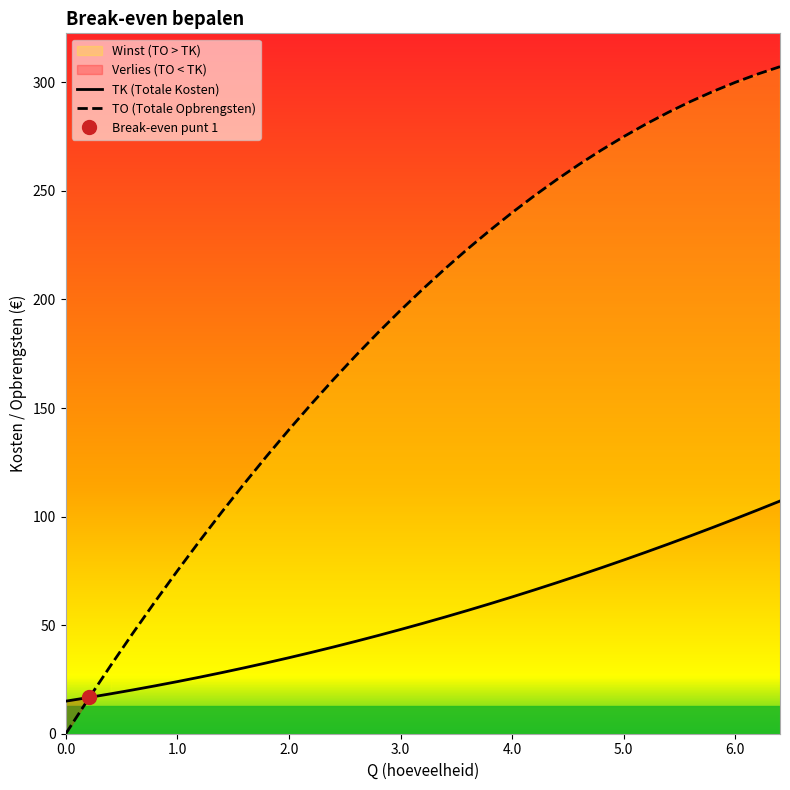

Reading left to right, list all the values displayed in this chart.

TK (Totale Kosten): 15.0	16.6	18.4	20.2	22.0	24.0	26.0	28.2	30.4	32.6	35.0	37.4	40.0	42.6	45.2	48.0	50.8	53.8	56.8	59.8	63.0	66.2	69.6	73.0	76.4	80.0	83.6	87.4	91.2	95.0	99.0	103.0	107.2
TO (Totale Opbrengsten): 0.0	15.8	31.2	46.2	60.8	75.0	88.8	102.2	115.2	127.8	140.0	151.8	163.2	174.2	184.8	195.0	204.8	214.2	223.2	231.8	240.0	247.8	255.2	262.2	268.8	275.0	280.8	286.2	291.2	295.8	300.0	303.8	307.2